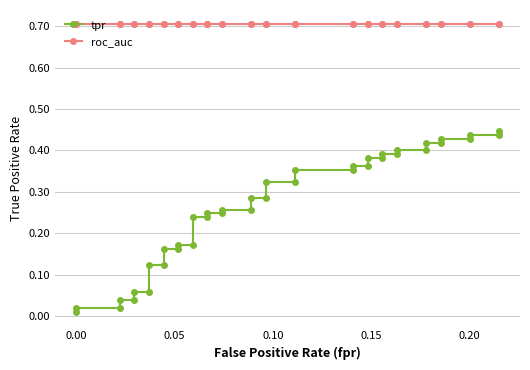

List the series in order of their peak value, lowest first.

tpr, roc_auc